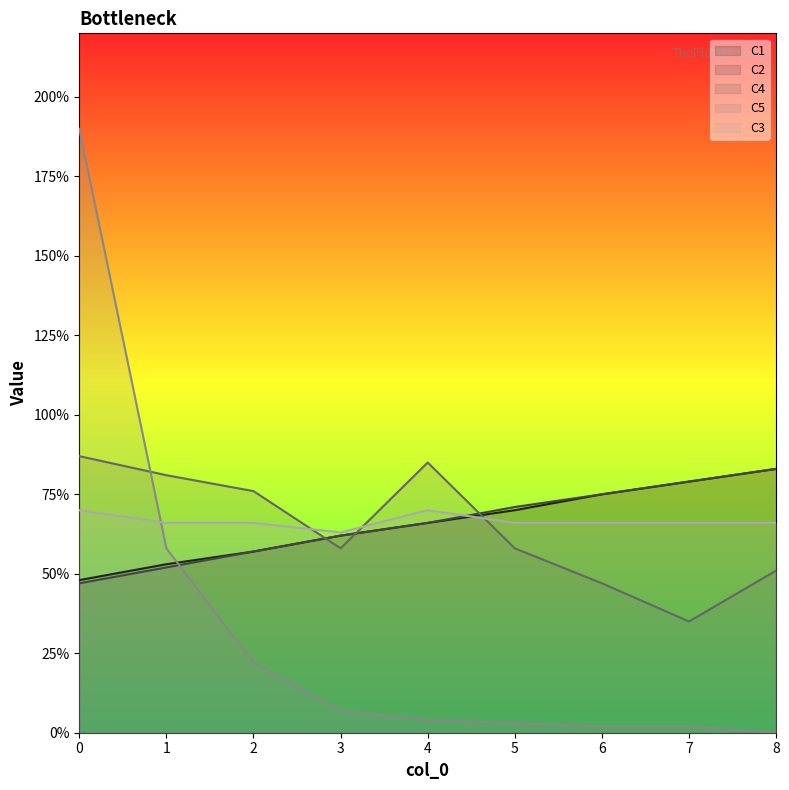

How many intersections are there between C5 and C2?

1